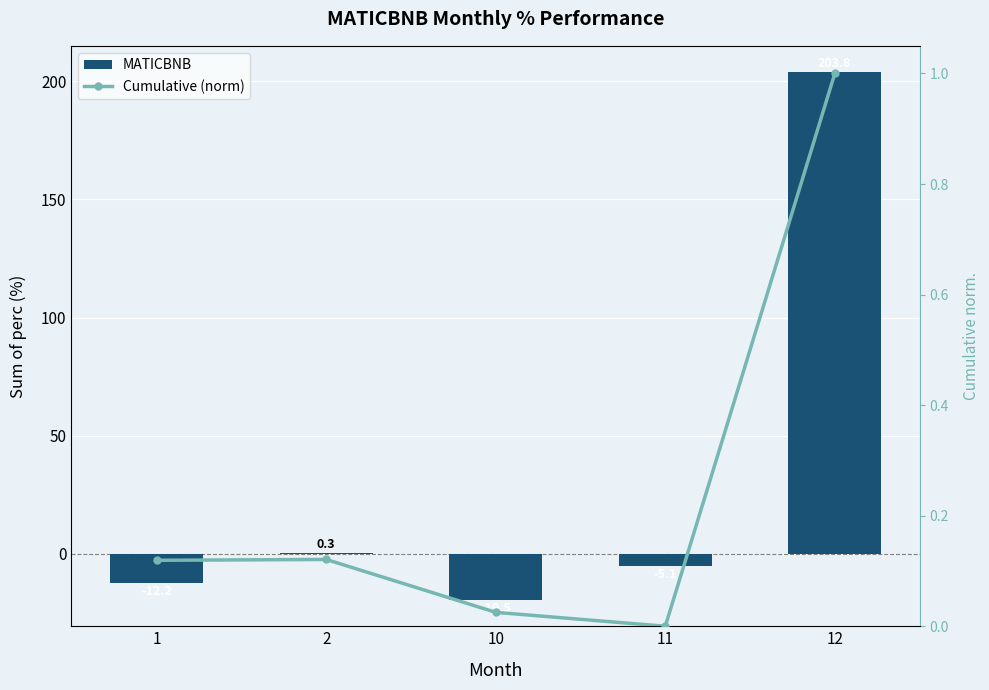

Count the number of categories in the chart.

5